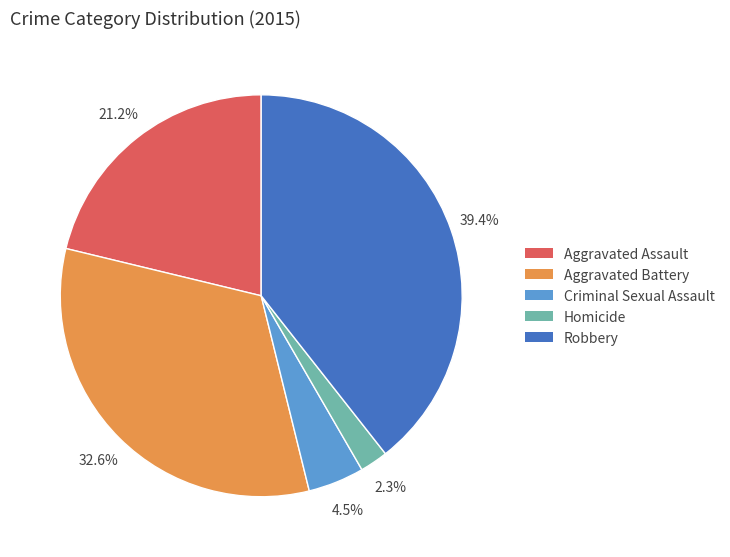

Rank the categories by value from lowest to highest.

Homicide, Criminal Sexual Assault, Aggravated Assault, Aggravated Battery, Robbery